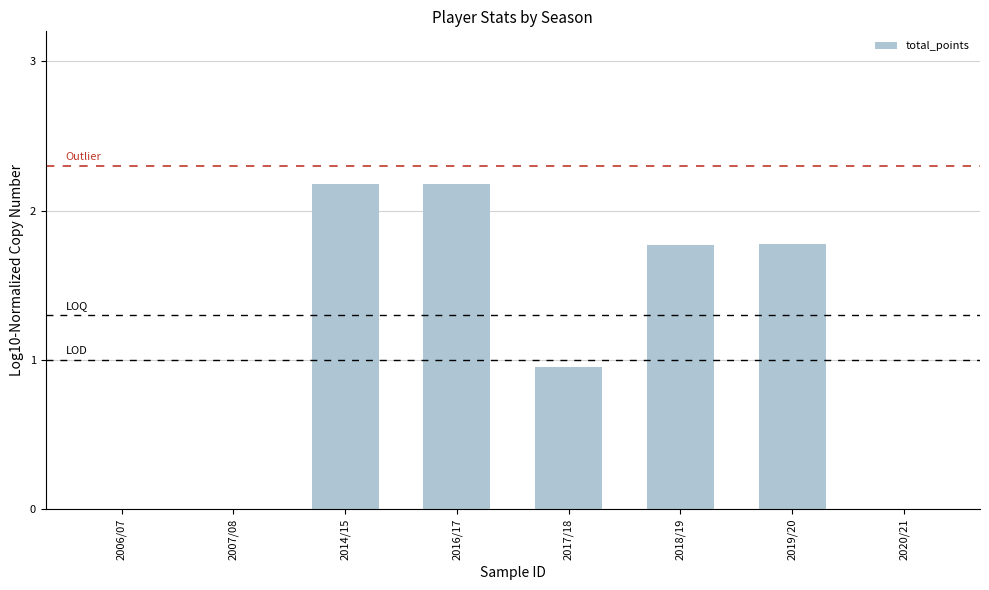

What is the change in value from 2017/18 to 2019/20?

+0.8